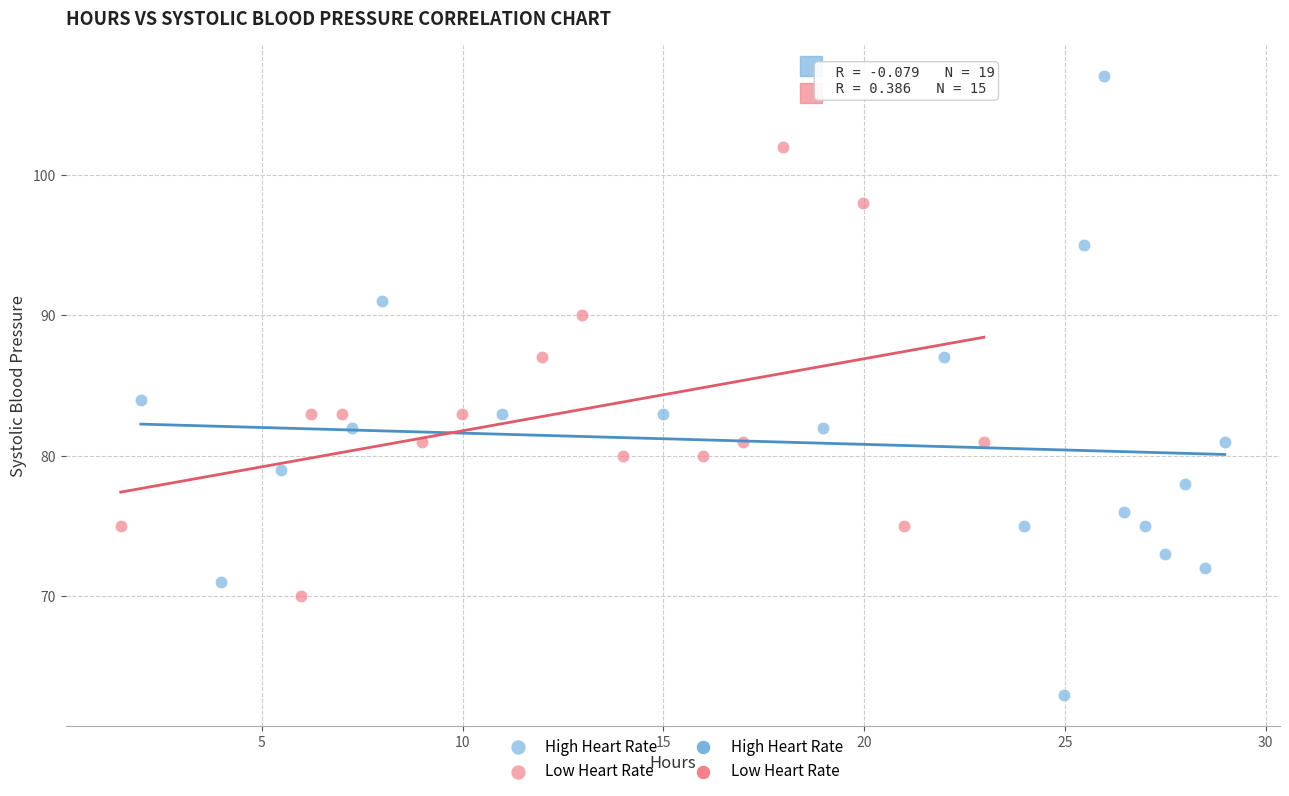

Which series contains the highest Y value?

High Heart Rate